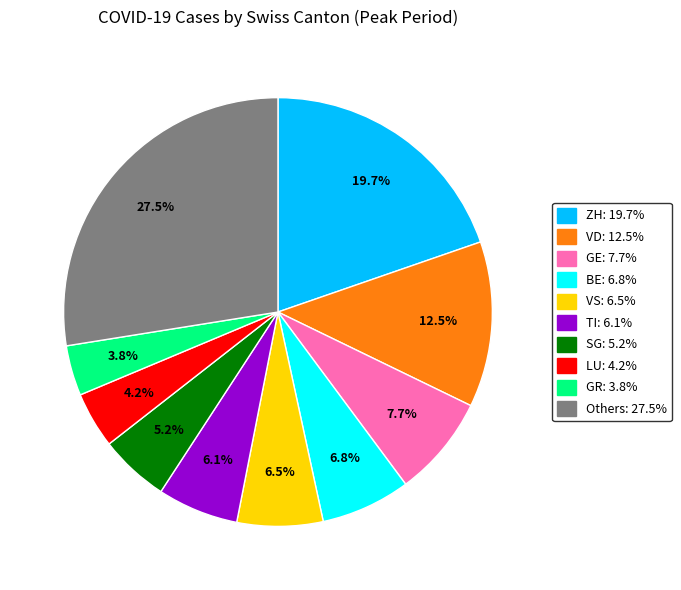

Is there a majority slice in this chart?

No